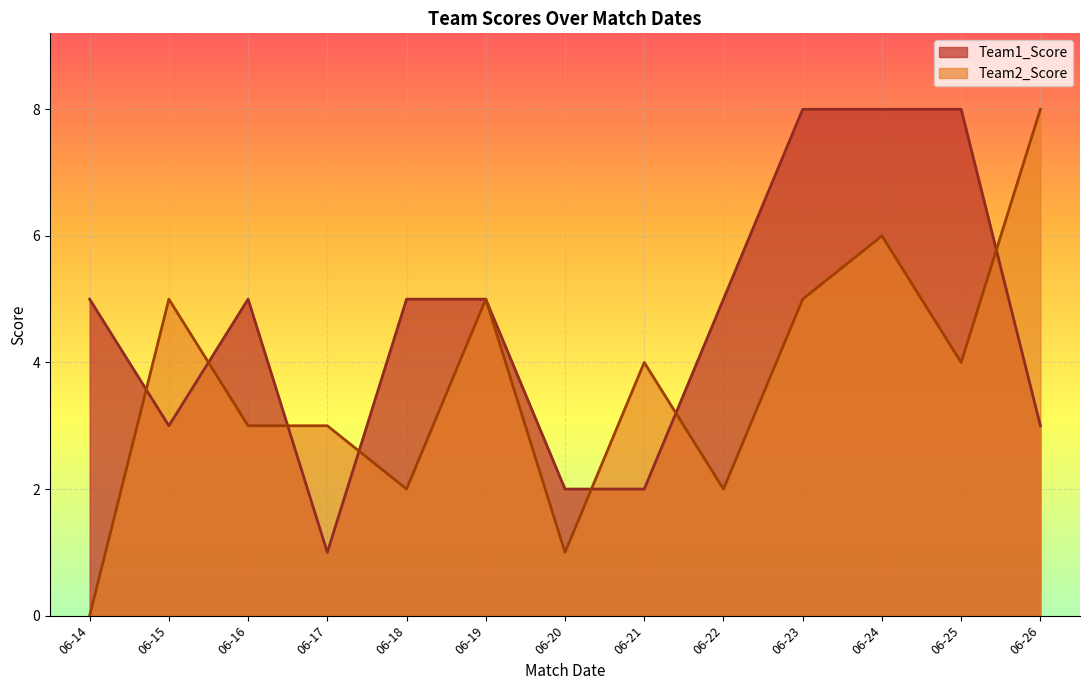

Rank the series by their average value, from lowest to highest.

Team2_Score, Team1_Score